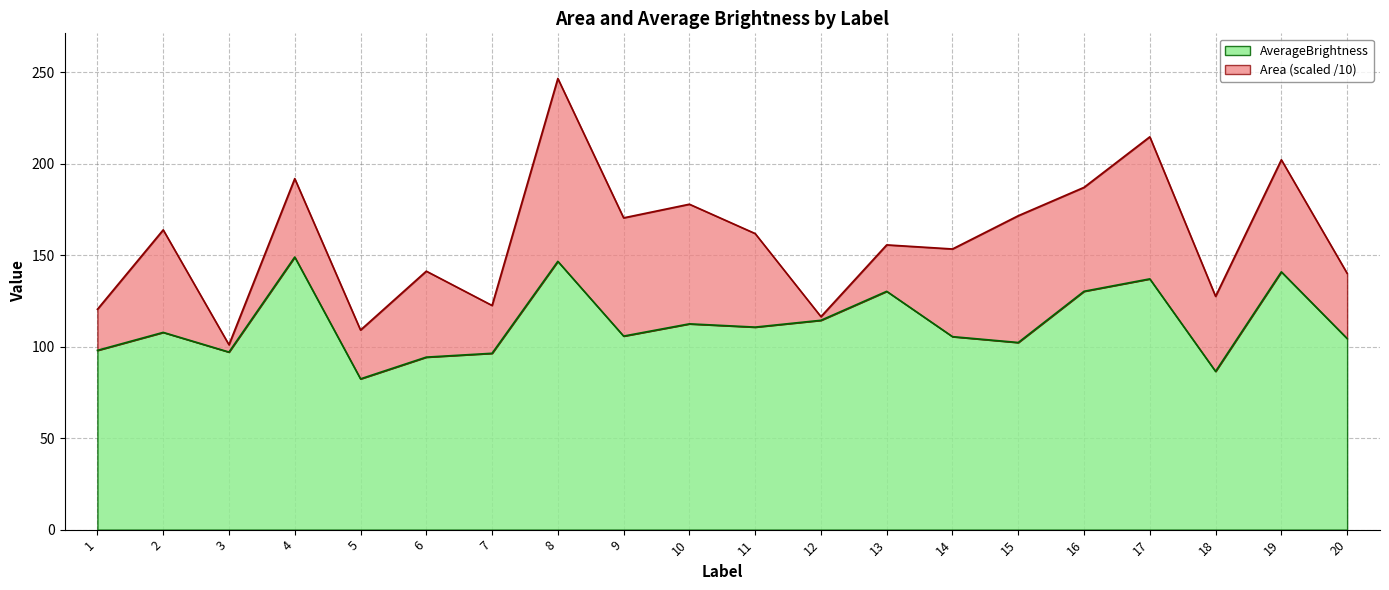

Where is the first local maximum?

2